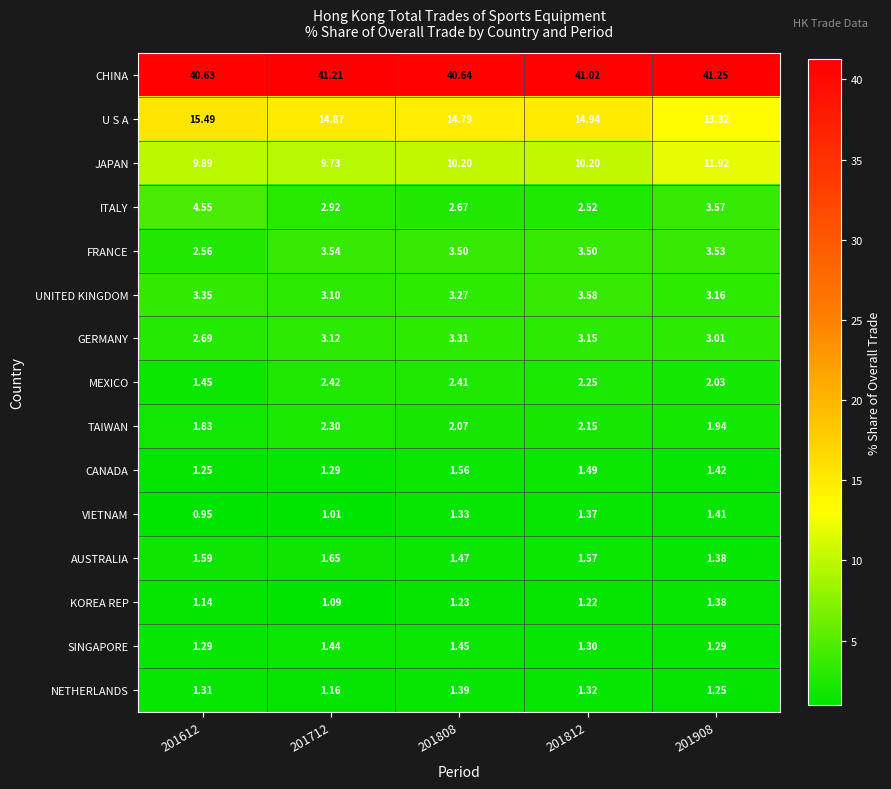

Between 201712 and 201808, which series saw the biggest shift?

CHINA